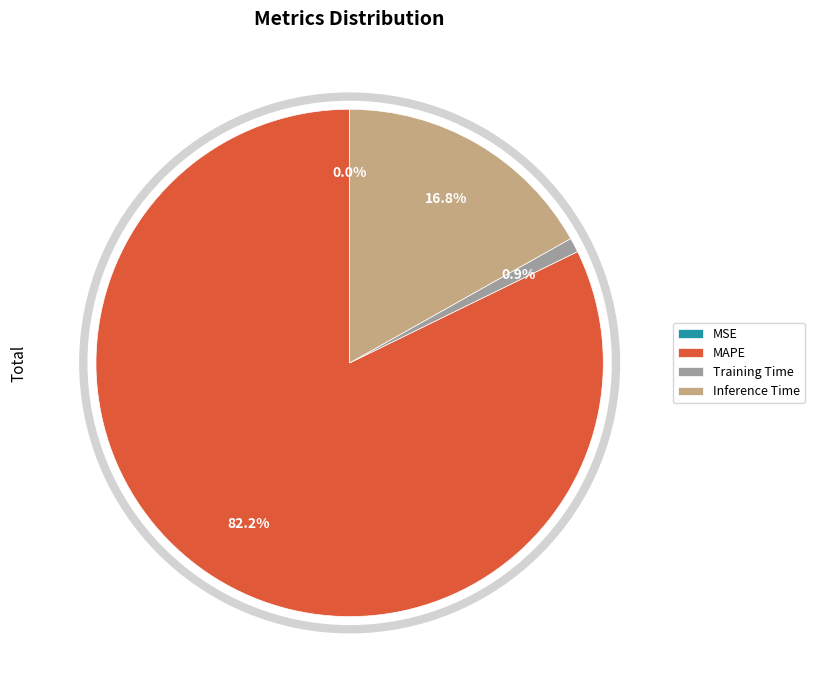

Which has a higher value, Inference Time or MAPE?

MAPE